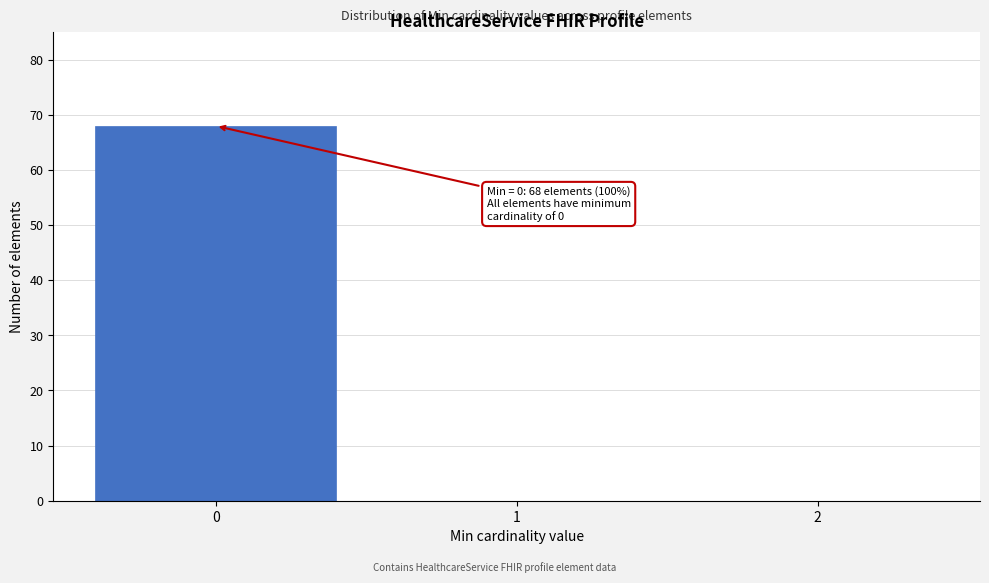

Reading right to left, extract all data points from this chart.

2=0	1=0	0=68